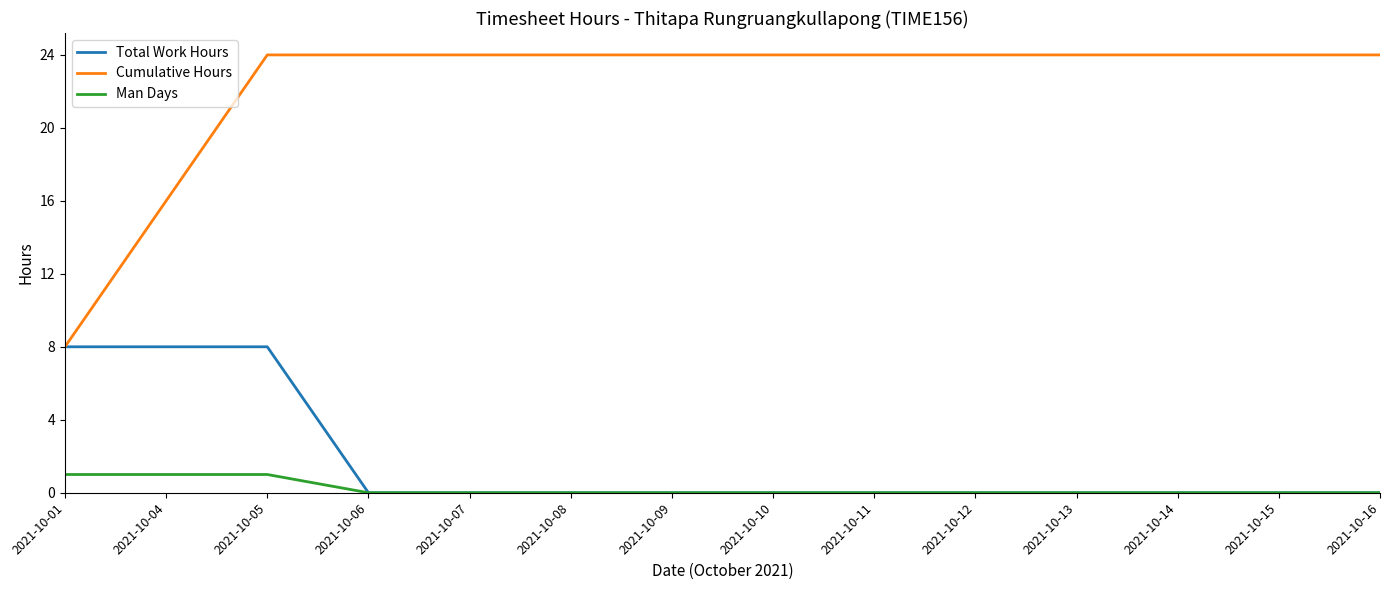

What is the difference between the highest and lowest values at 2021-10-07?

24